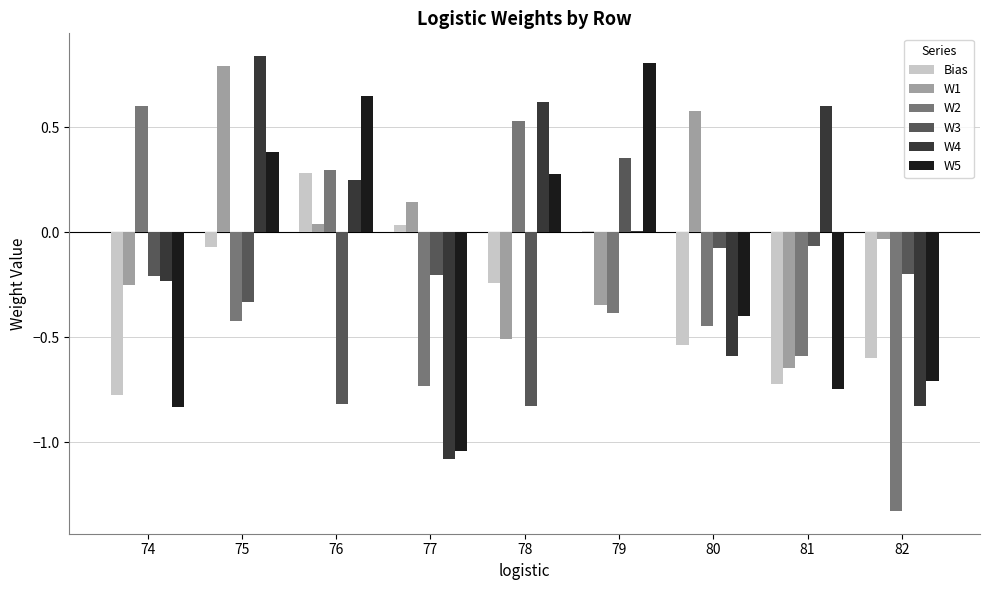

Is it true that W2 equals -0.4 at 77?

False